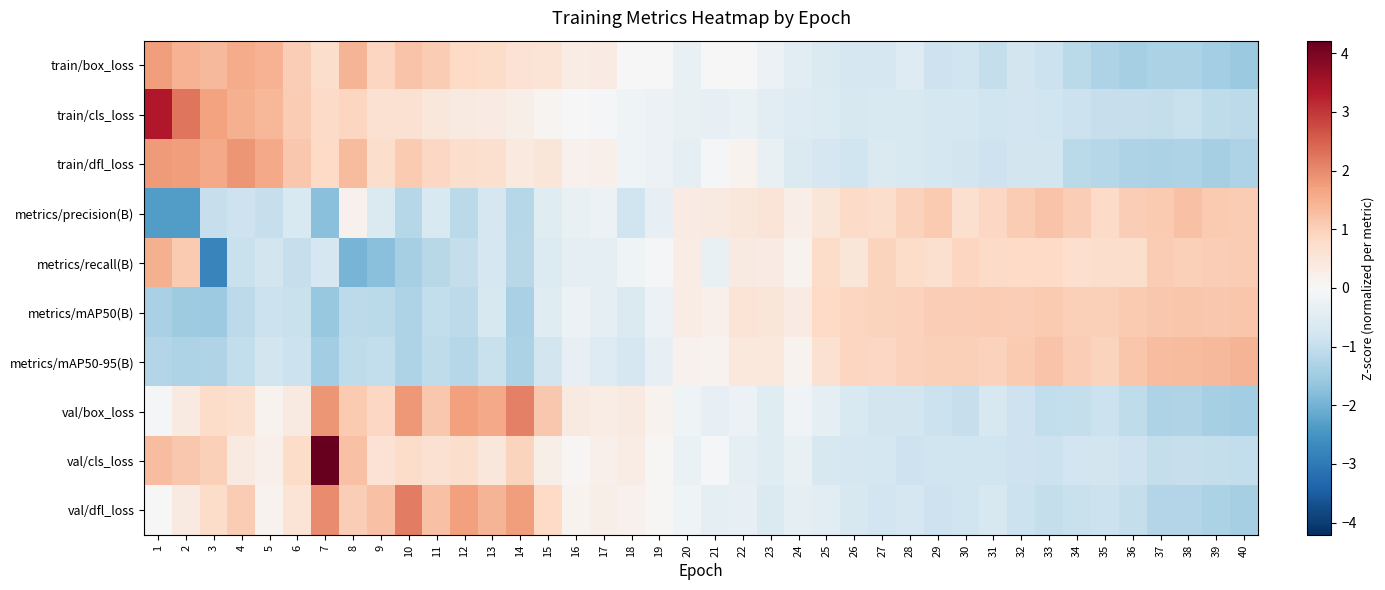

List the series in order of their peak value, lowest first.

metrics/mAP50(B), metrics/precision(B), metrics/mAP50-95(B), metrics/recall(B), train/box_loss, train/dfl_loss, val/box_loss, val/dfl_loss, train/cls_loss, val/cls_loss